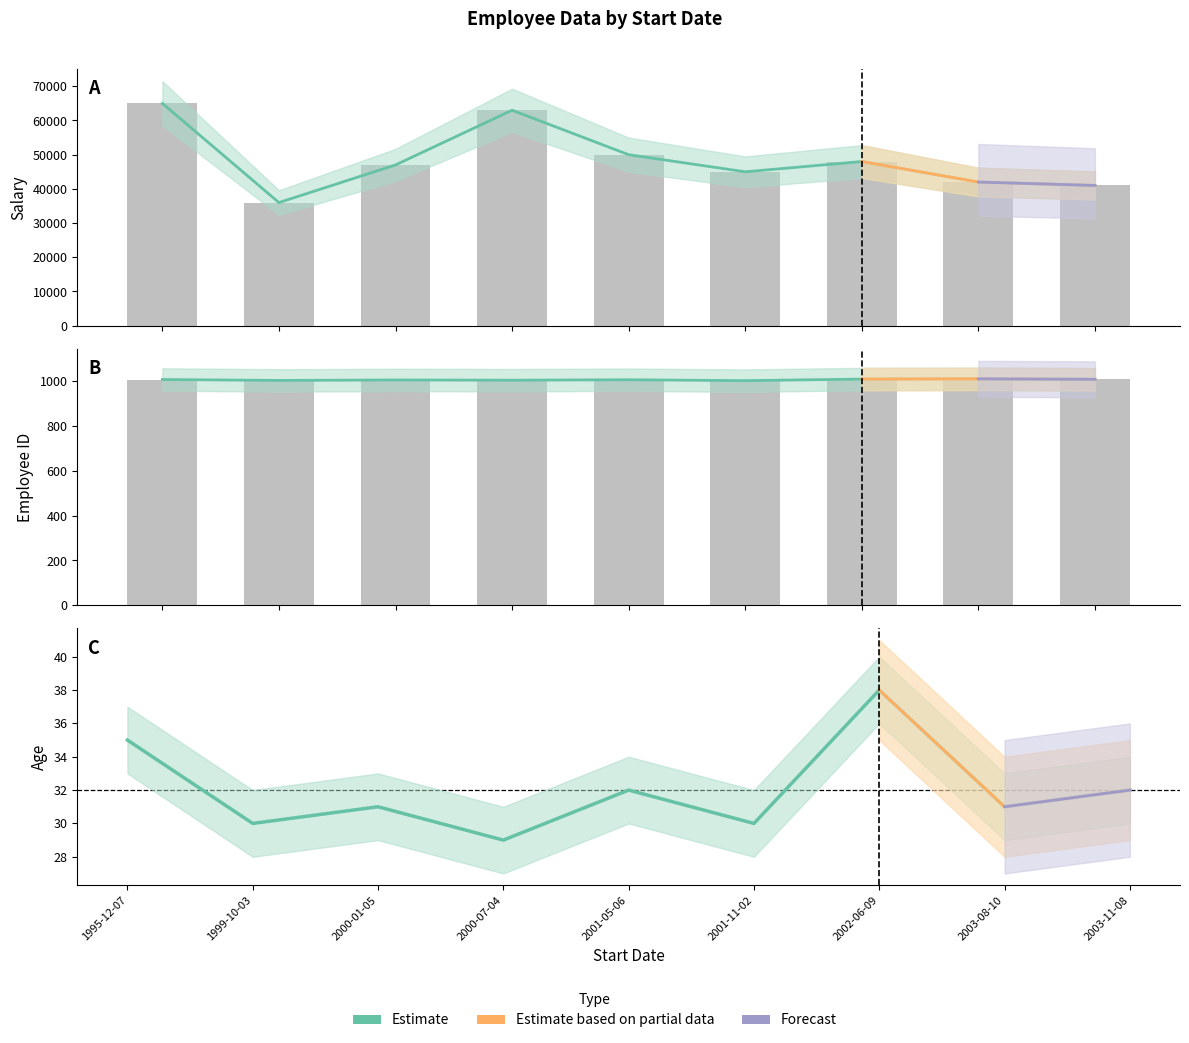

List the series in order of their peak value, highest first.

Salary, EmployeeID, Age